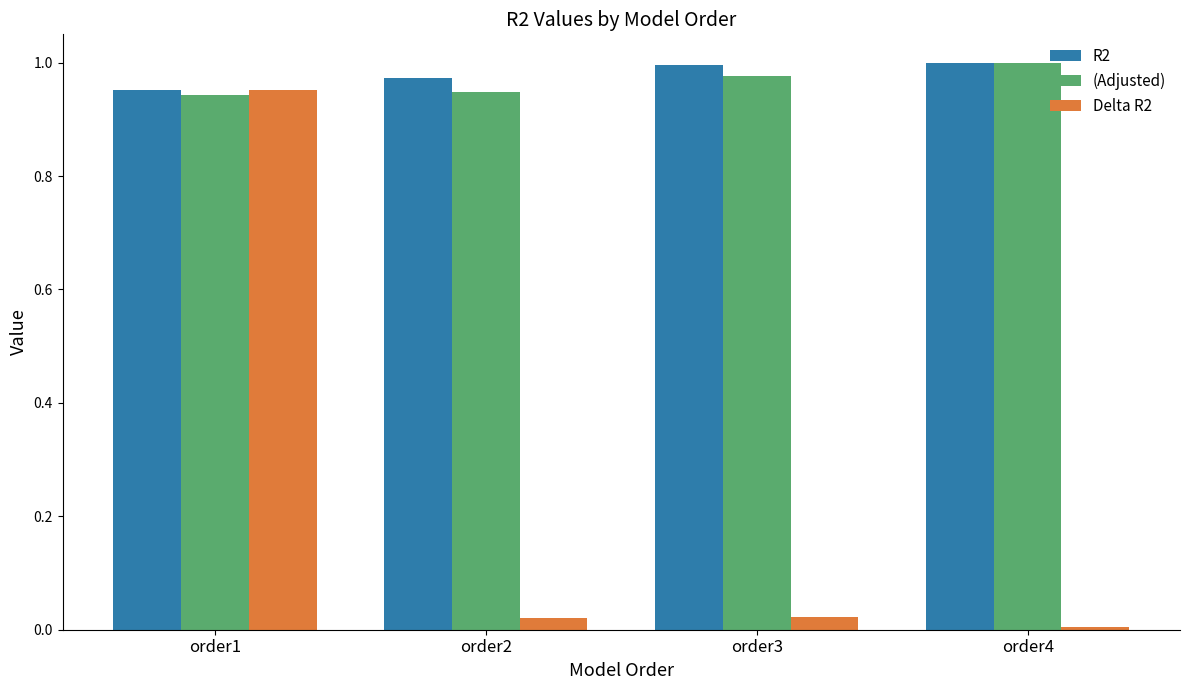

At which label does (Adjusted) reach its peak?

order4